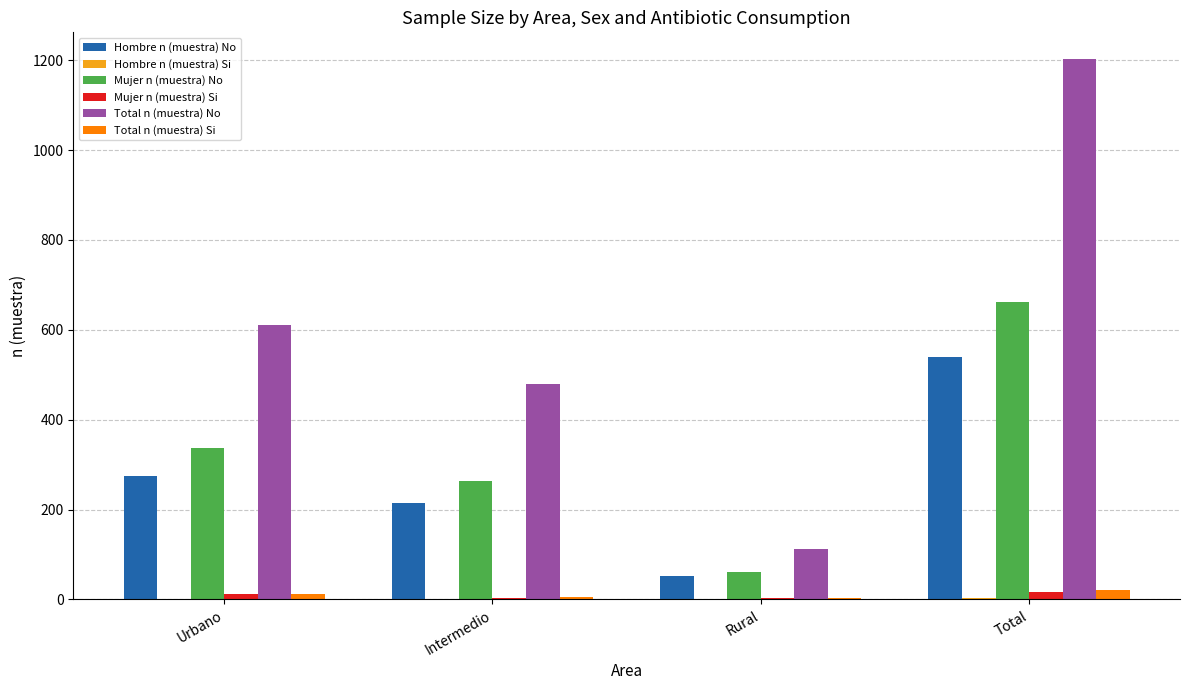

Which category has the highest value in the Total n (muestra) No series?

Total